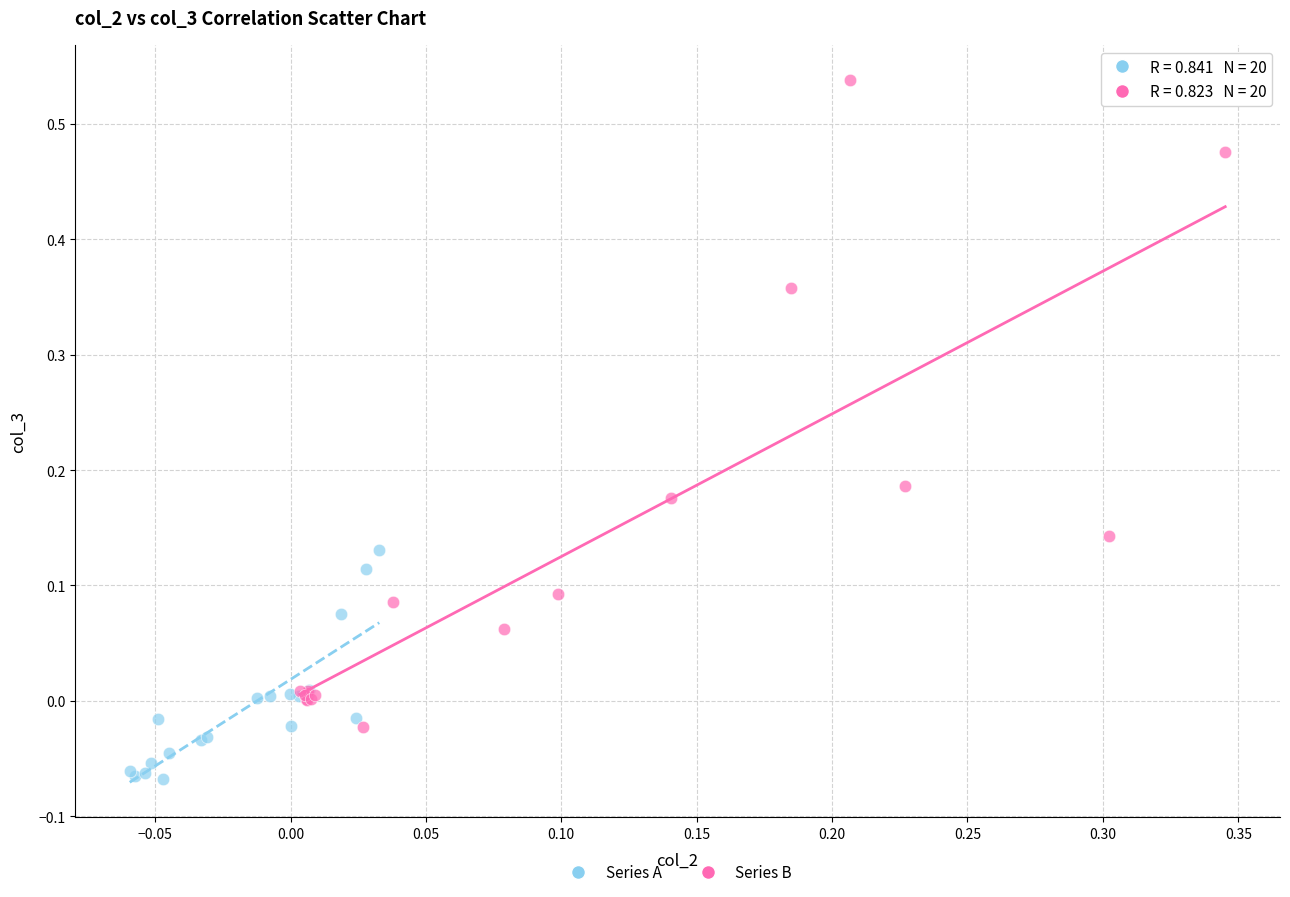

Which series has the widest spread of Y values?

Series B